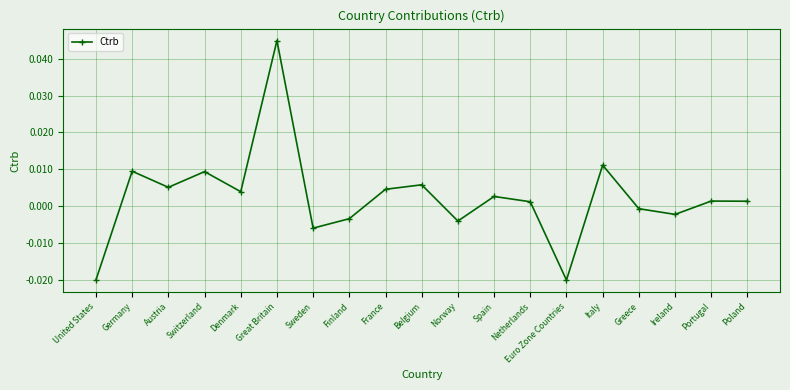

What position from the right is Euro Zone Countries?

6